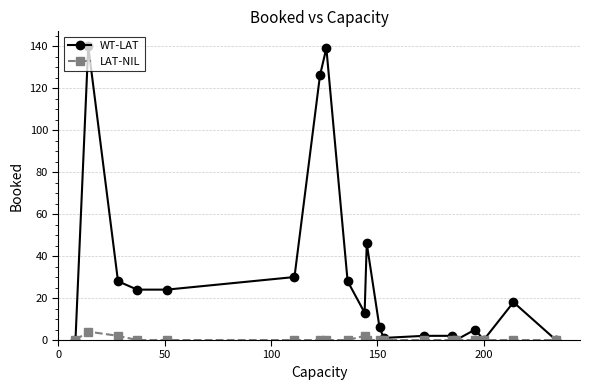

Which series has the widest spread of values?

WT-LAT